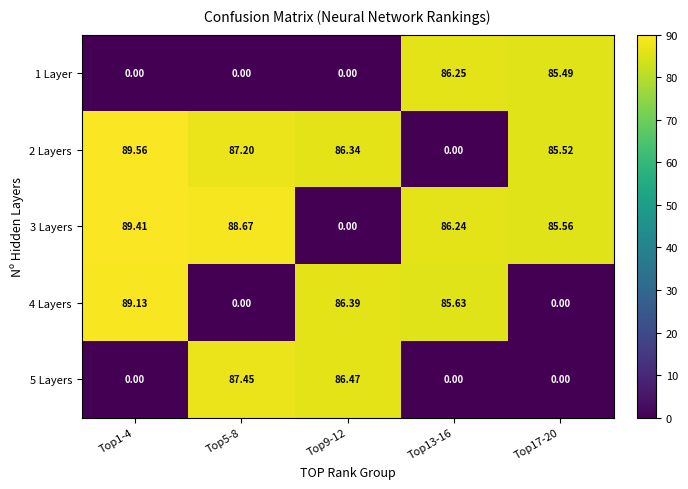

Is the value of 3 Layers at Top9-12 greater than the value of 2 Layers at Top5-8?

No